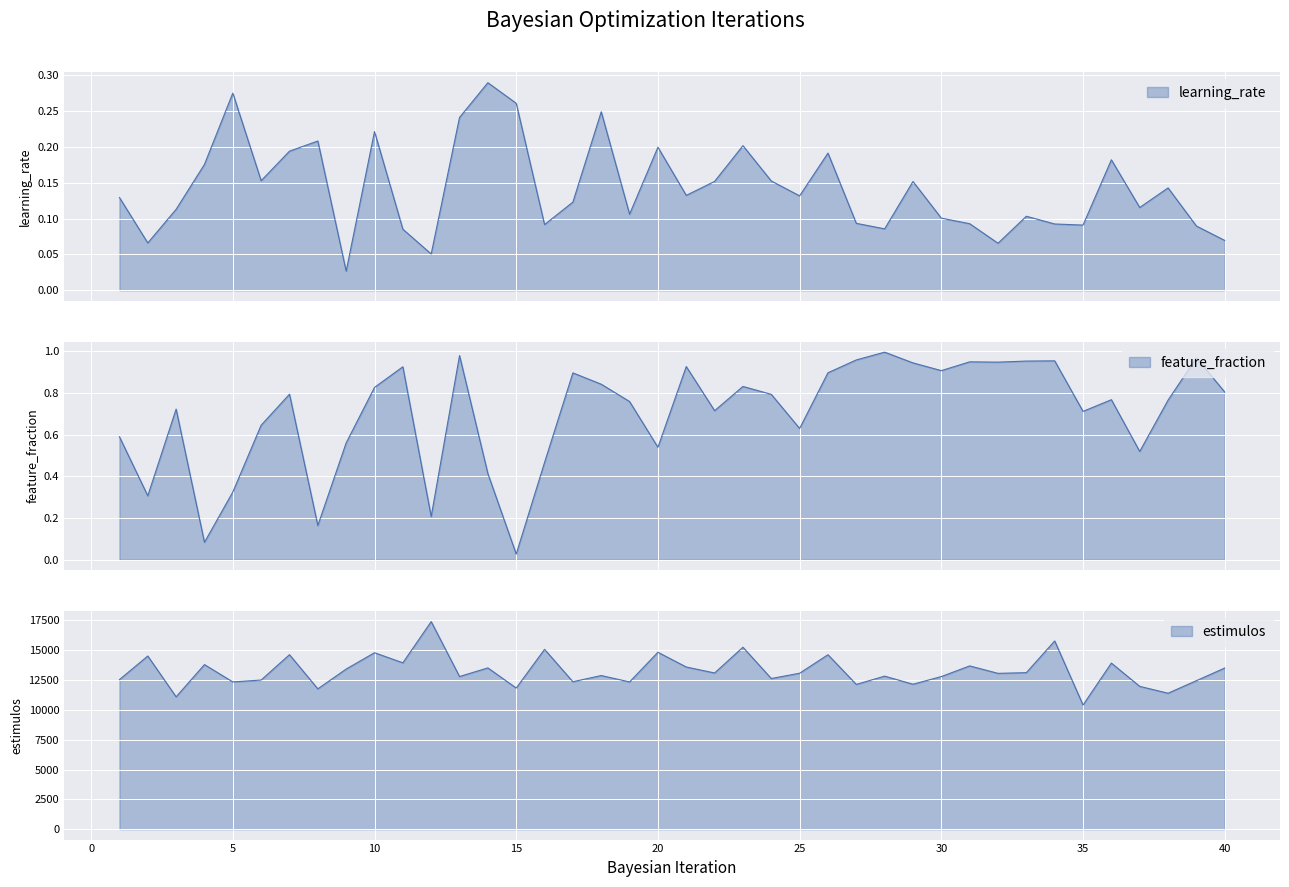

How many interior local peaks does the learning_rate series have?

12